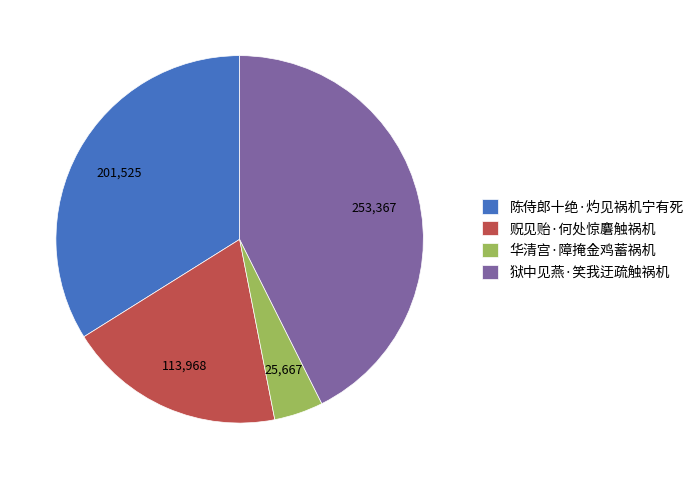

What is the largest slice in the pie chart?

狱中见燕·笑我迂疏触祸机